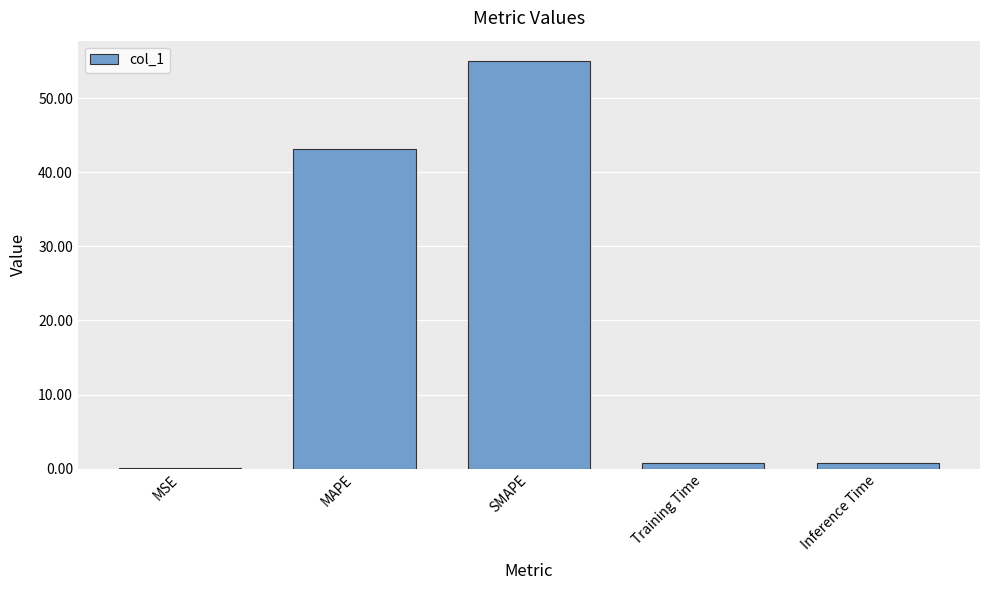

Are the bars horizontal?

No